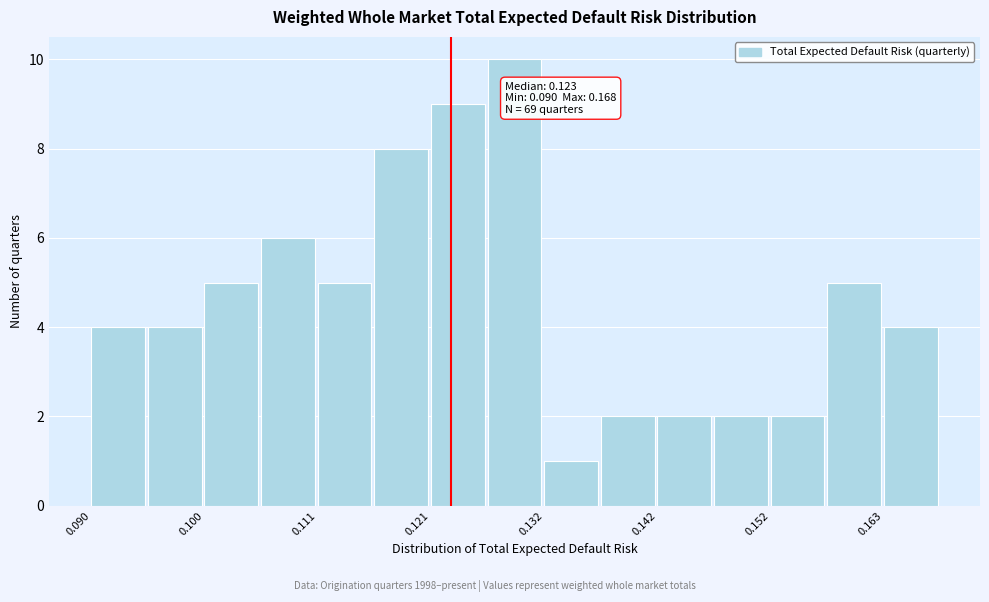

Read against the x-axis, roughly where is the centre of the tallest bar?

0.128